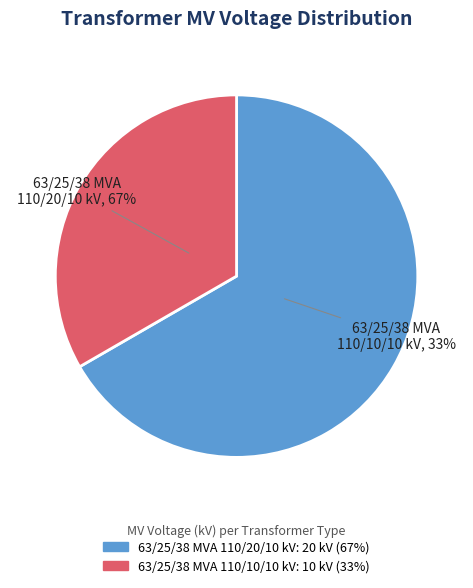

To the nearest percent, what is the combined percentage of 63/25/38 MVA 110/10/10 kV and 63/25/38 MVA 110/20/10 kV?

100%